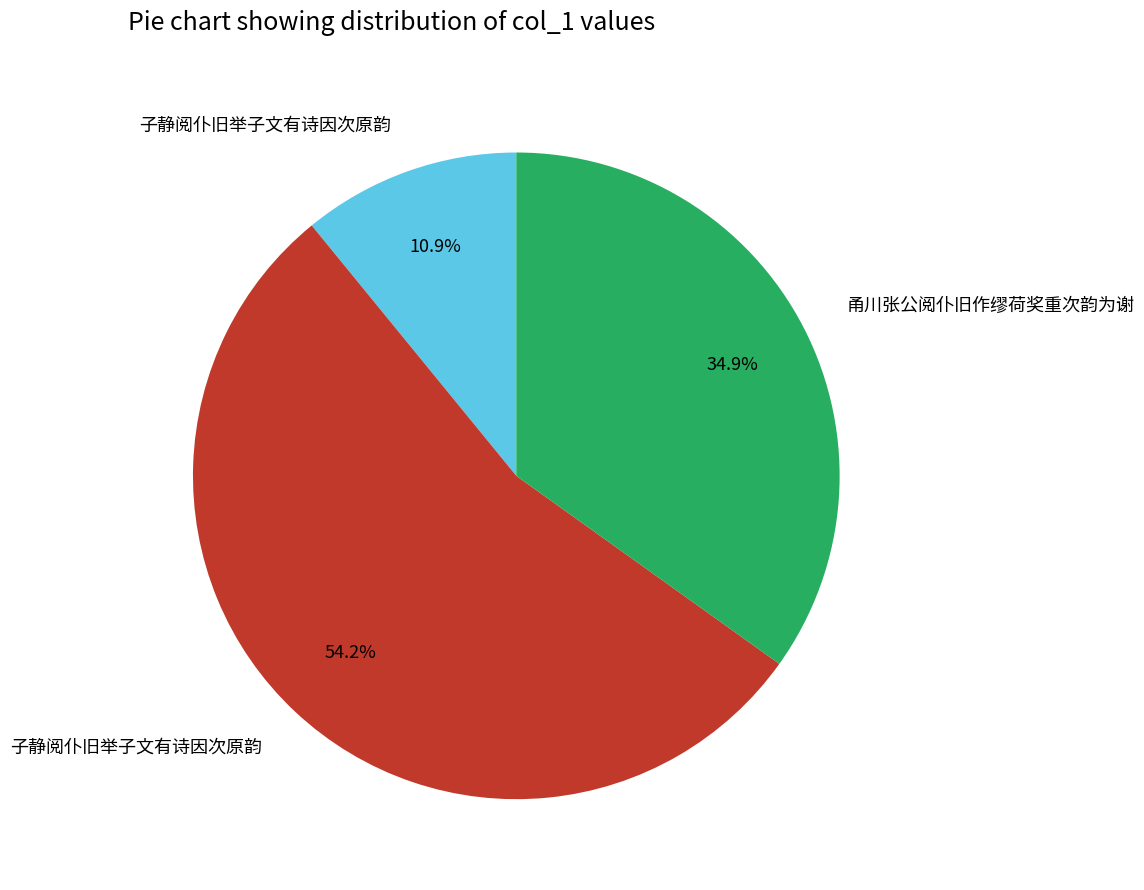

Does any single category account for the majority?

Yes